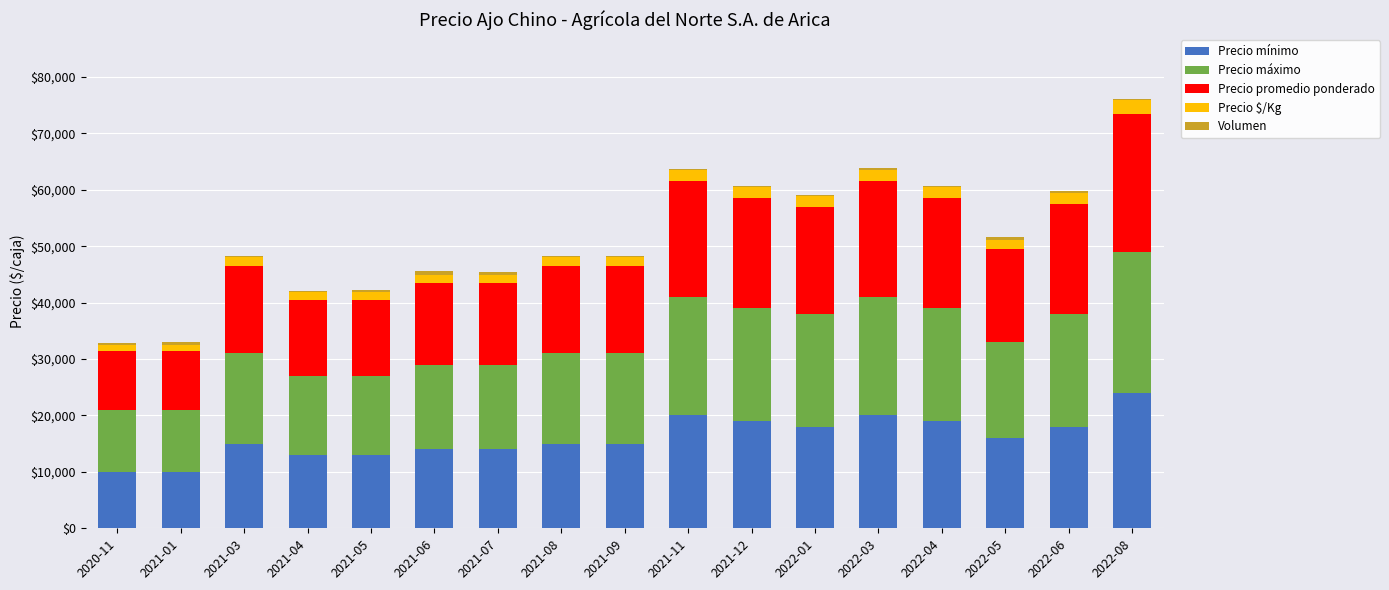

At which category is the sum across all series the highest?

2022-08